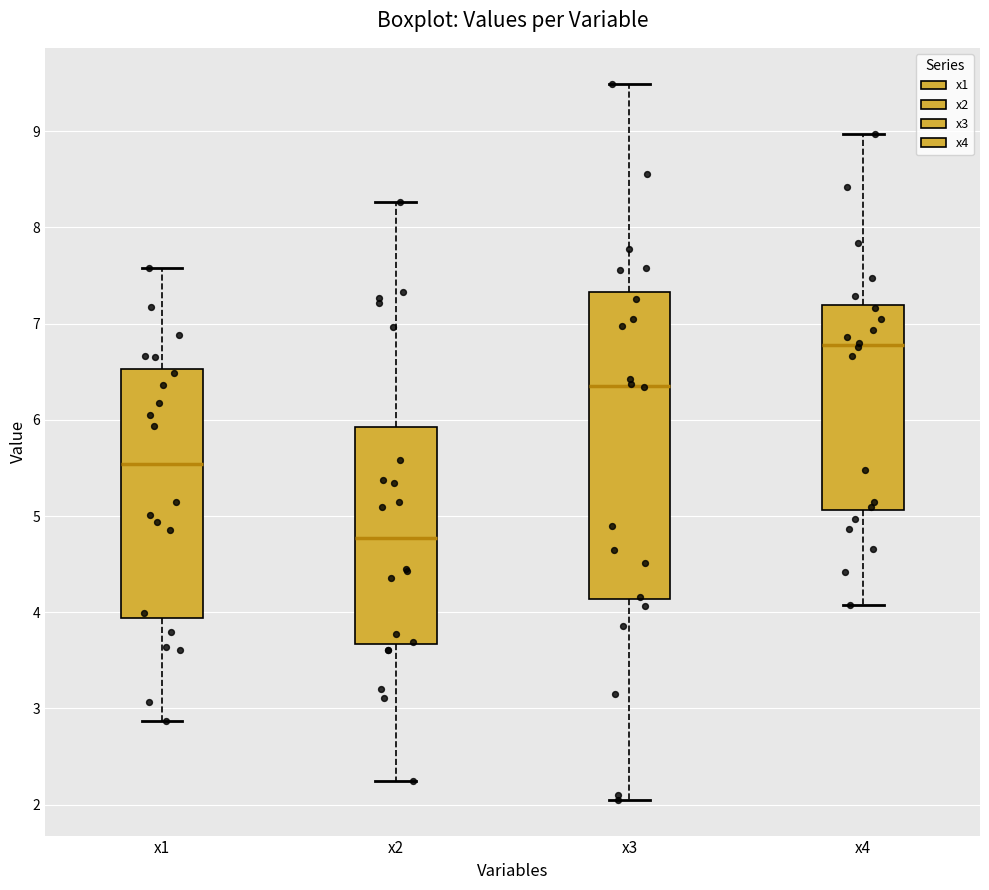

Comparing the boxes themselves (not the whiskers), which one is the tallest?

x3